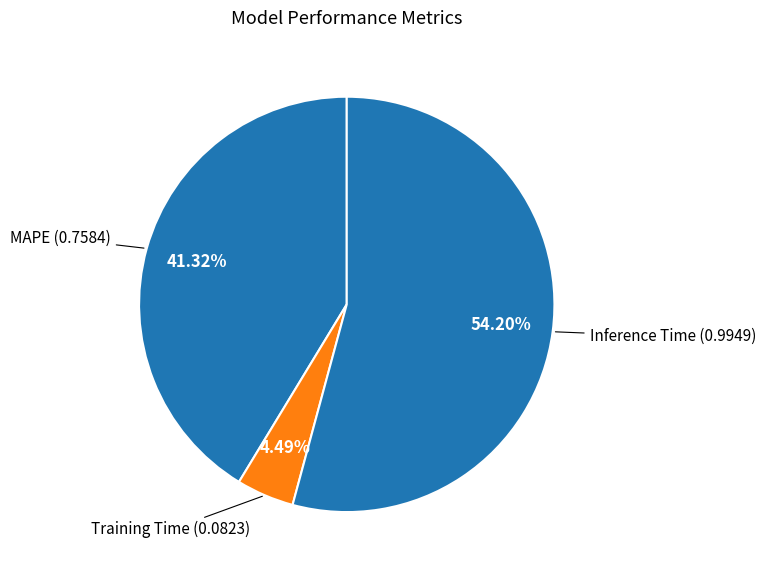

How many slices are in this pie chart?

3